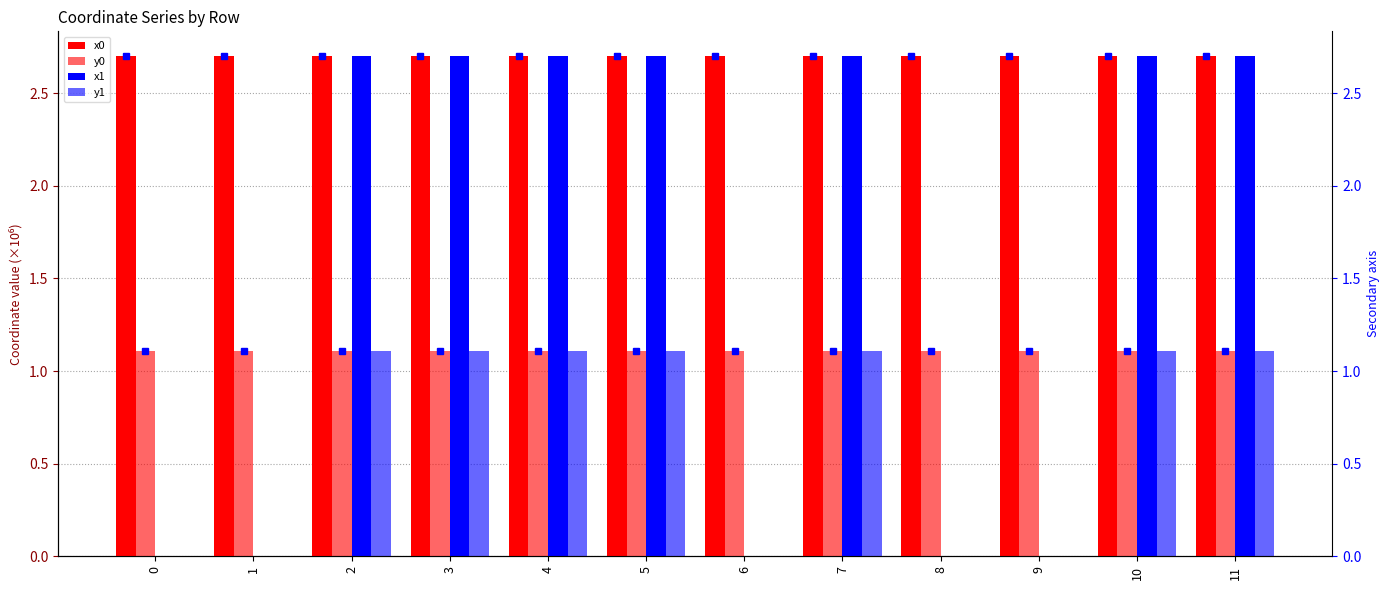

What is the approximate value of x0 at 7?

2.7